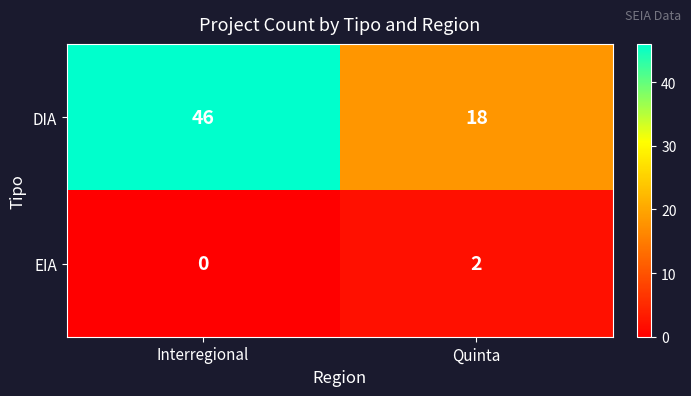

At which category is the sum across all series the highest?

Interregional